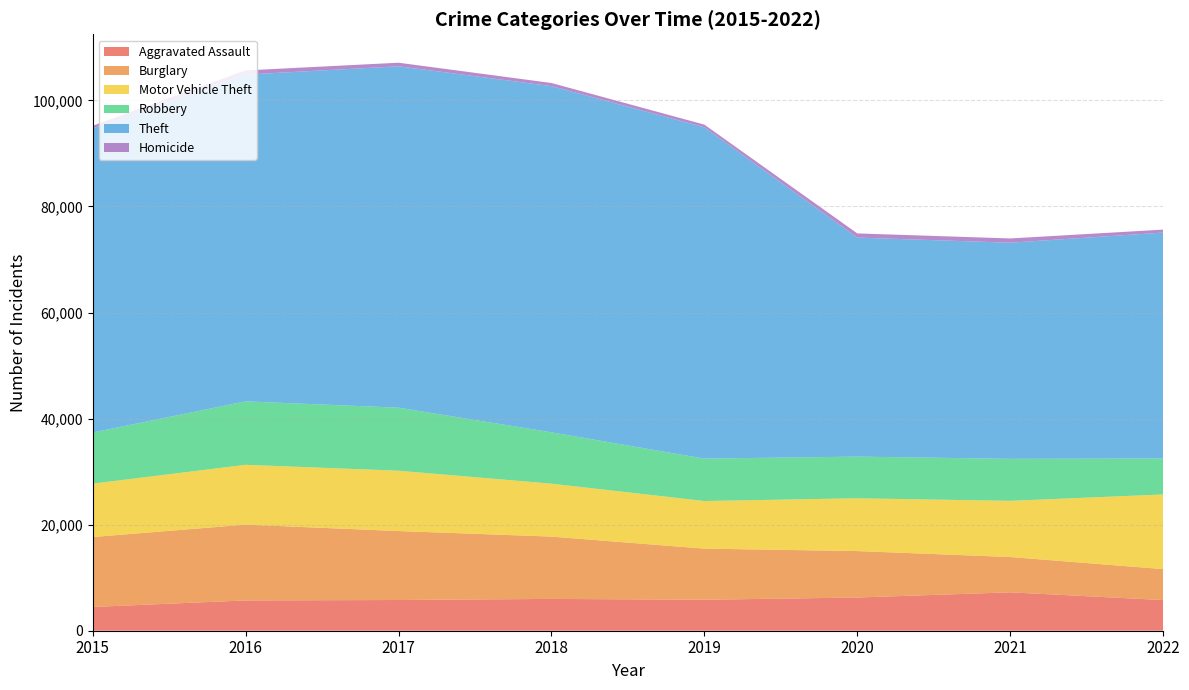

Reading left to right, what are all the values shown in this chart?

Aggravated Assault: 4480	5712	5793	6001	5840	6263	7241	5781
Burglary: 13184	14289	13001	11746	9639	8754	6656	5836
Motor Vehicle Theft: 10068	11286	11380	9983	8978	9955	10593	14083
Robbery: 9638	11960	11880	9679	7994	7855	7919	6777
Theft: 57350	61618	64380	65282	62480	41304	40755	42601
Homicide: 496	786	672	589	498	787	803	556